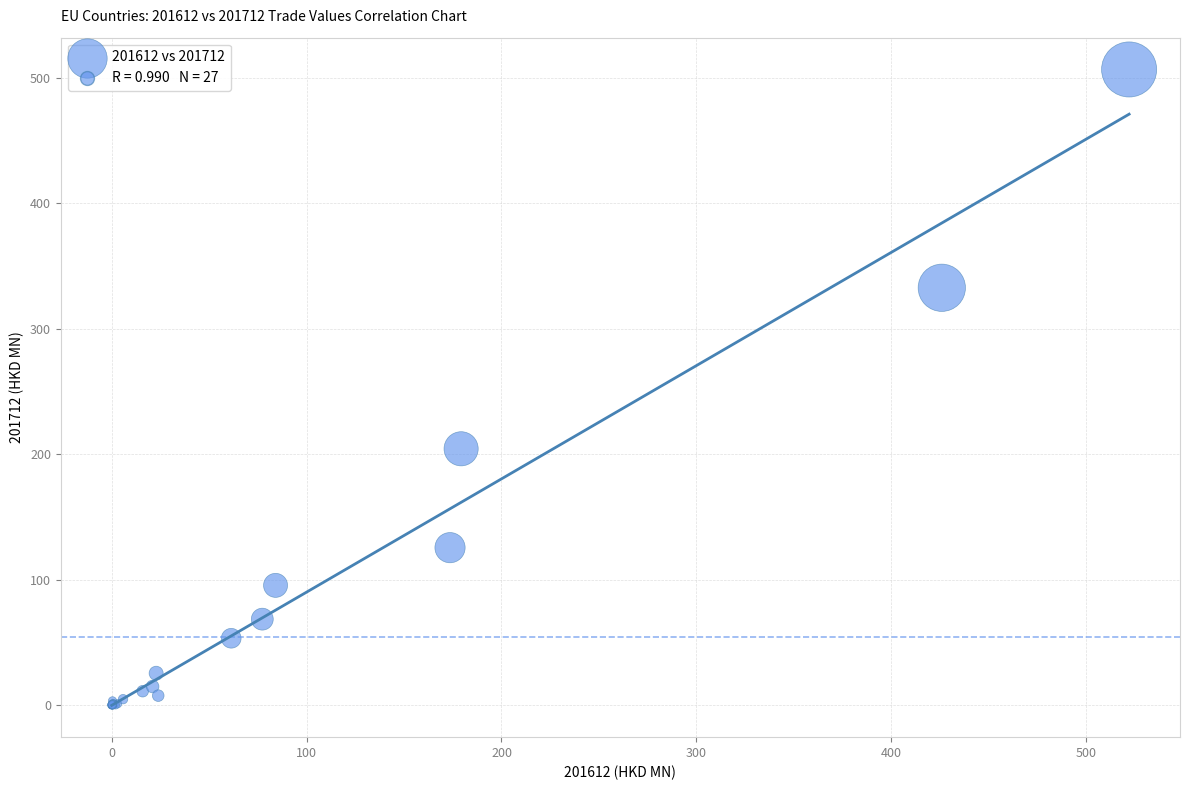

What Y value in the scatter plot is closest to 253?

204.4